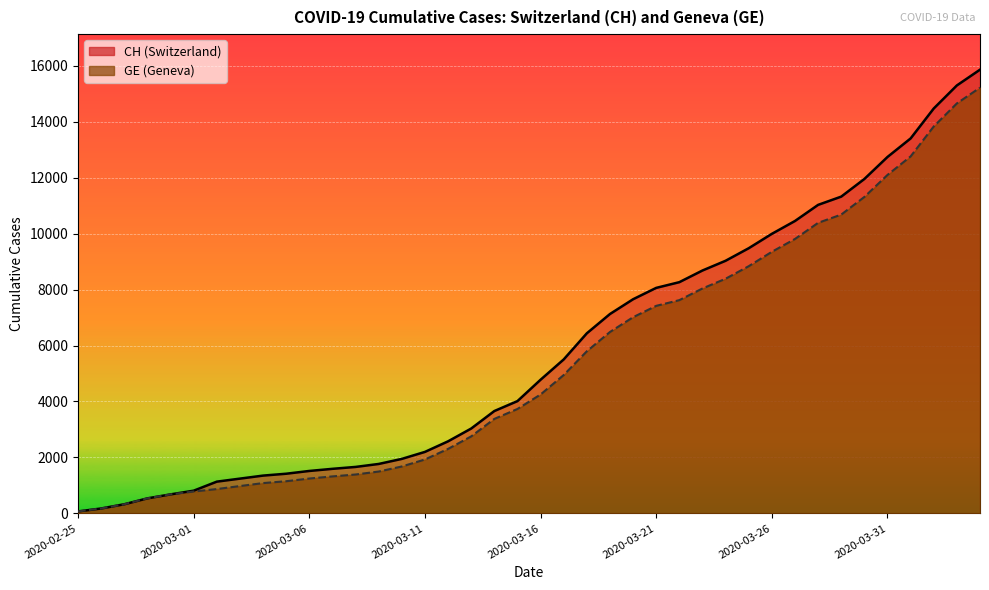

What value does the CH series have at 2020-03-04, to the nearest 100?

1400